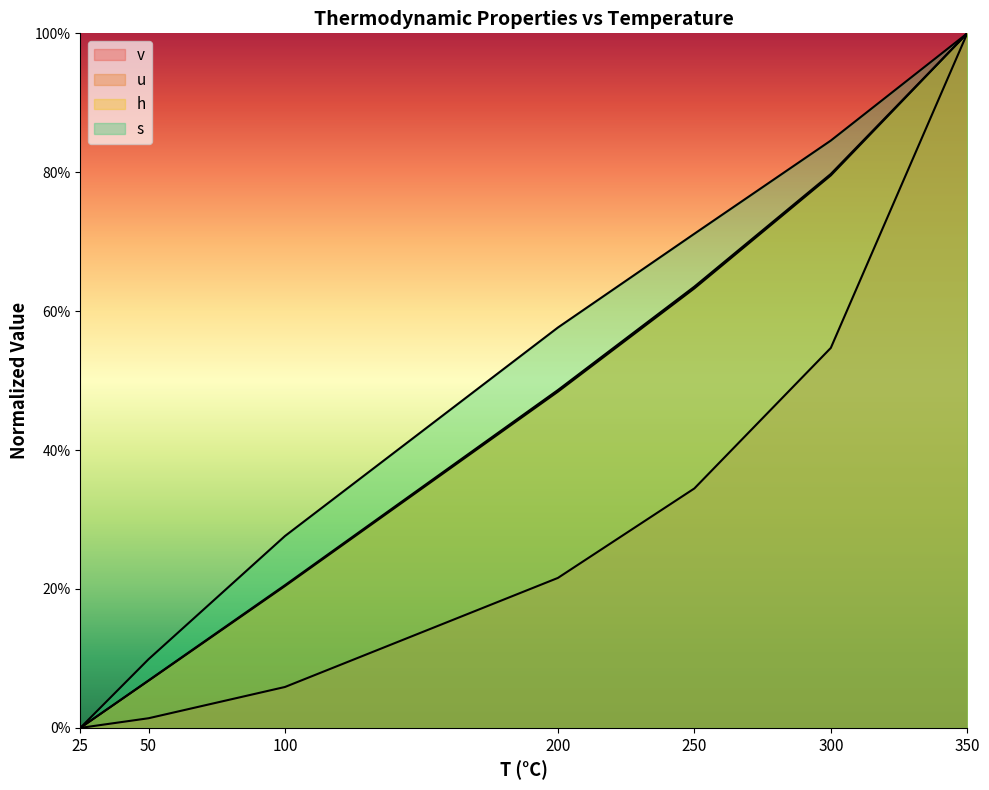

Rank the series at 200 from lowest to highest value.

v, h, u, s